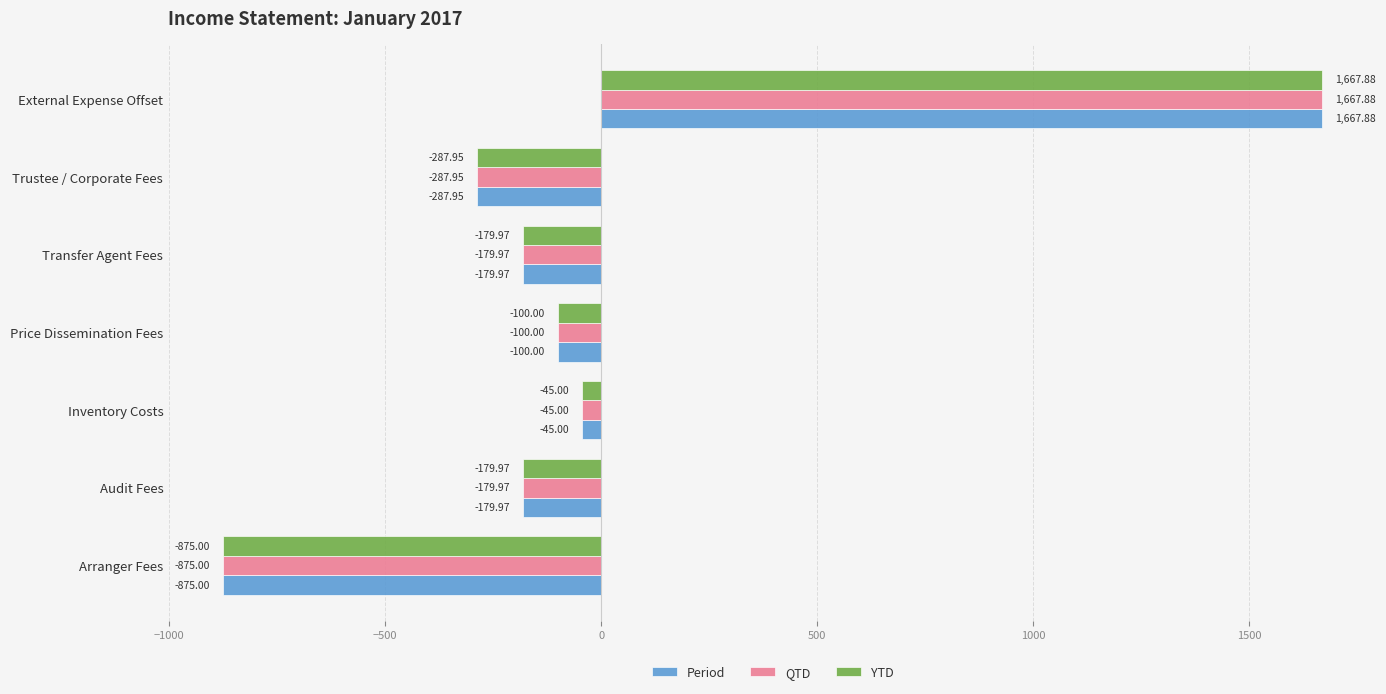

What is the difference between the Period values at Arranger Fees and Transfer Agent Fees?

695.0